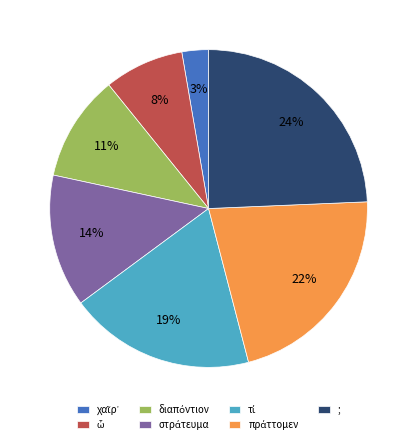

What percentage is the ; slice, to the nearest percent?

24%